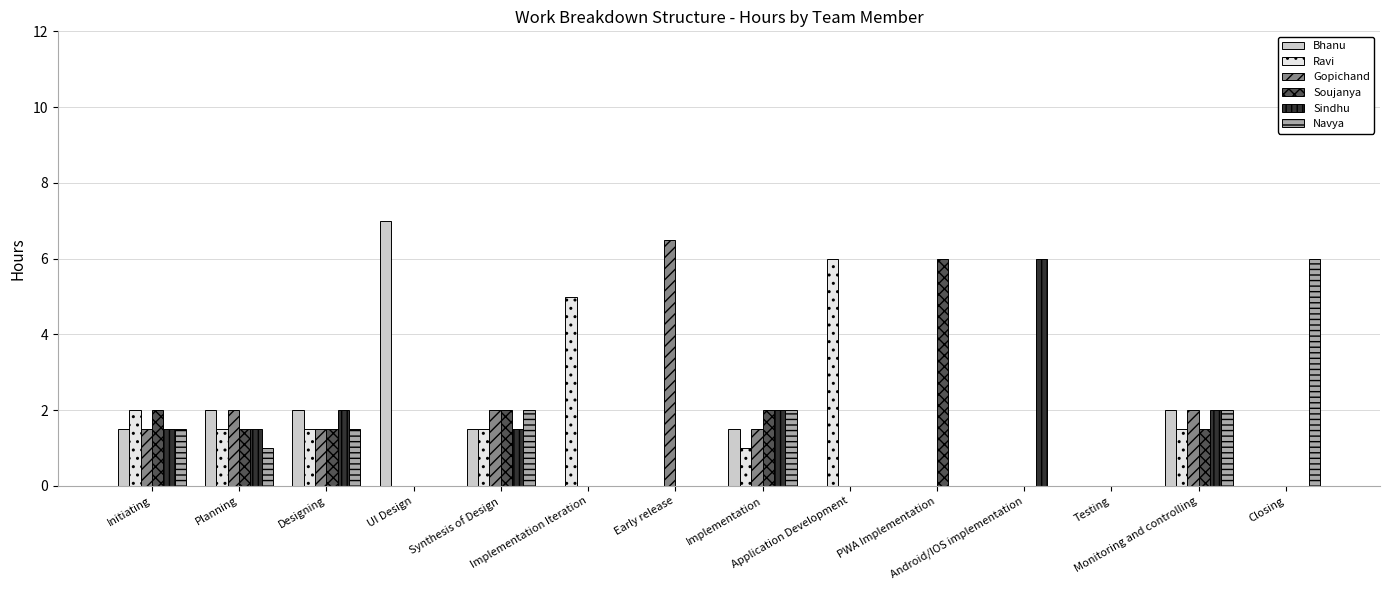

Reading right to left, extract all data points from this chart.

Bhanu: 0.0	2.0	0.0	0.0	0.0	0.0	1.5	0.0	0.0	1.5	7.0	2.0	2.0	1.5
Ravi: 0.0	1.5	0.0	0.0	0.0	6.0	1.0	0.0	5.0	1.5	0.0	1.5	1.5	2.0
Gopichand: 0.0	2.0	0.0	0.0	0.0	0.0	1.5	6.5	0.0	2.0	0.0	1.5	2.0	1.5
Soujanya: 0.0	1.5	0.0	0.0	6.0	0.0	2.0	0.0	0.0	2.0	0.0	1.5	1.5	2.0
Sindhu: 0.0	2.0	0.0	6.0	0.0	0.0	2.0	0.0	0.0	1.5	0.0	2.0	1.5	1.5
Navya: 6.0	2.0	0.0	0.0	0.0	0.0	2.0	0.0	0.0	2.0	0.0	1.5	1.0	1.5